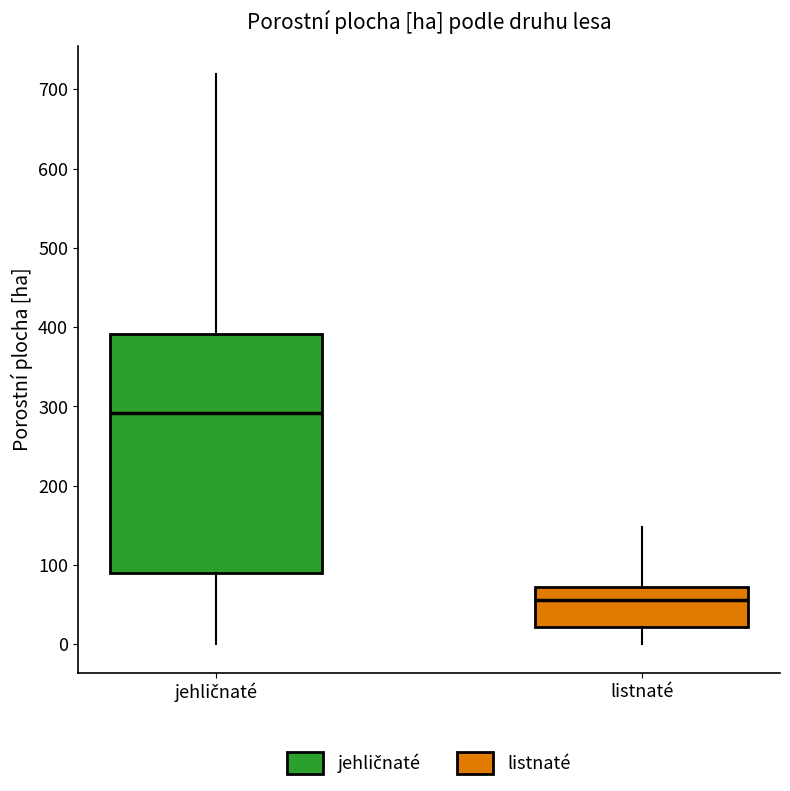

Which box is the tallest, from its lower edge to its upper edge?

jehličnaté